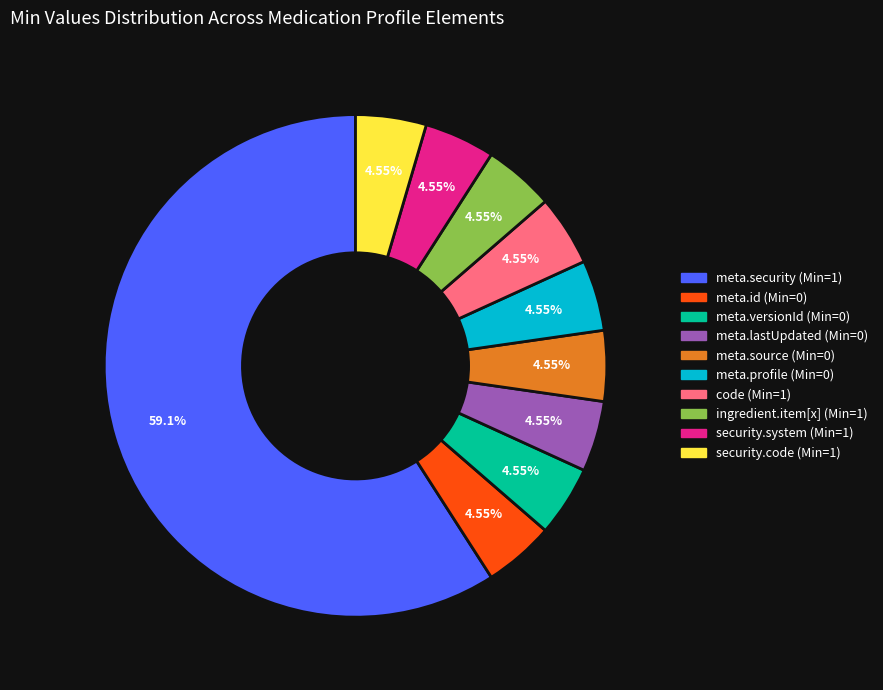

Is there a majority slice in this chart?

Yes